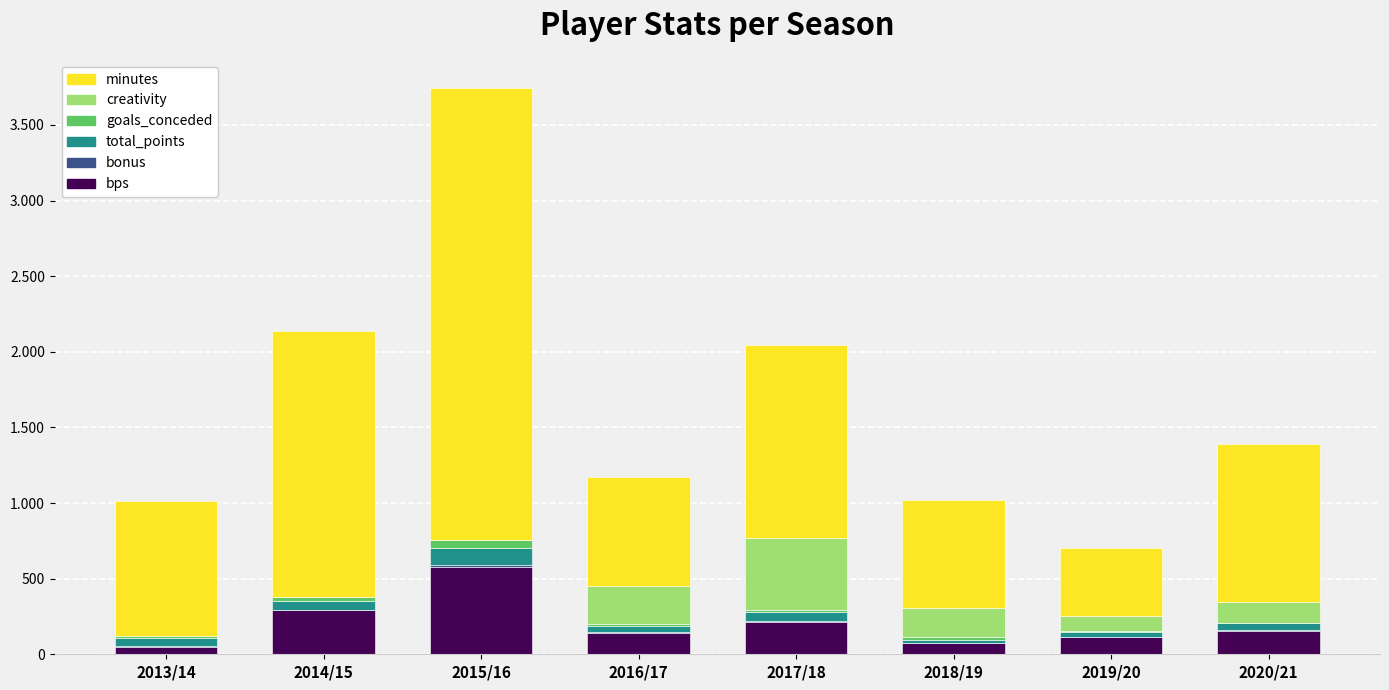

Which series has the largest range (max minus min)?

minutes